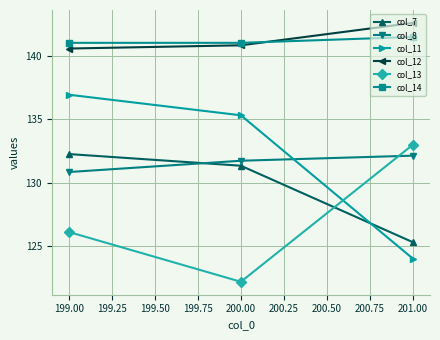

Is it true that col_12 equals 74.5 at 199.00?

False